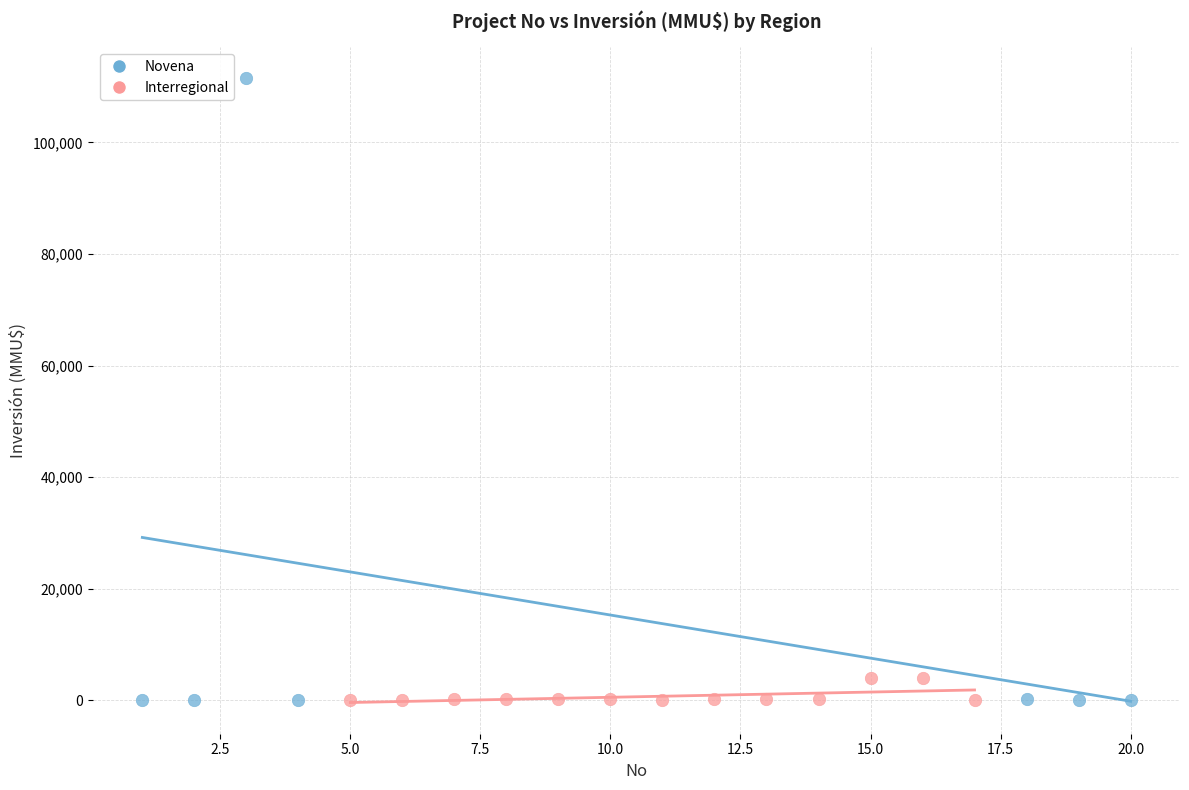

Which series has the widest spread of Y values?

Novena